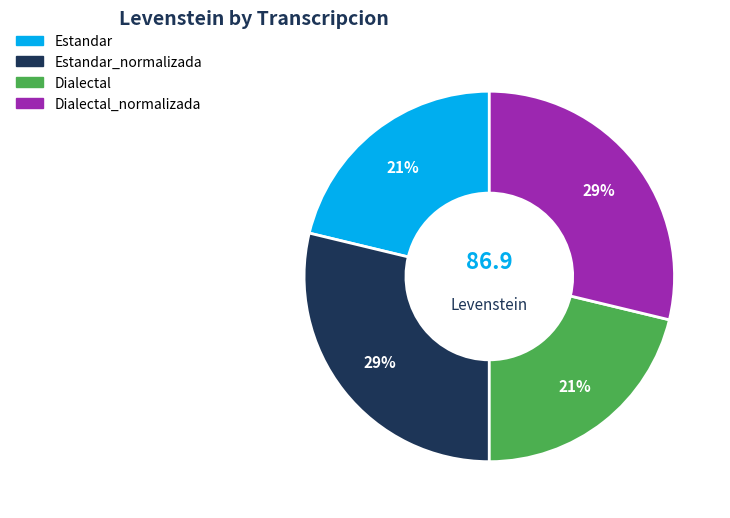

To the nearest percent, what is the difference between the largest and smallest slice percentages?

8%